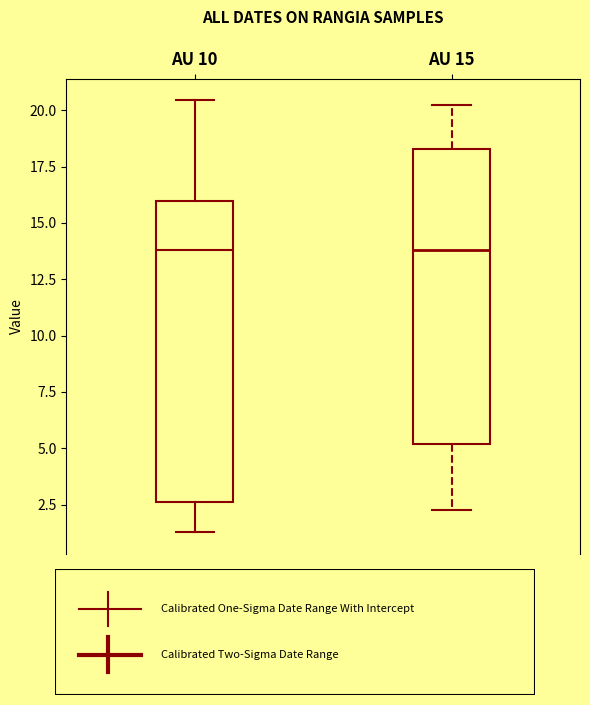

Reading left to right, read every box against the y-axis: the position of its median line, the range the box covers, and the ends of its whiskers. The values are not printed on the chart, so give them approximately, as read against the axis.

AU 10: median 14.0, box 2.5 to 16.0, whiskers 1.5 to 20.5
AU 15: median 14.0, box 5.0 to 18.5, whiskers 2.5 to 20.0